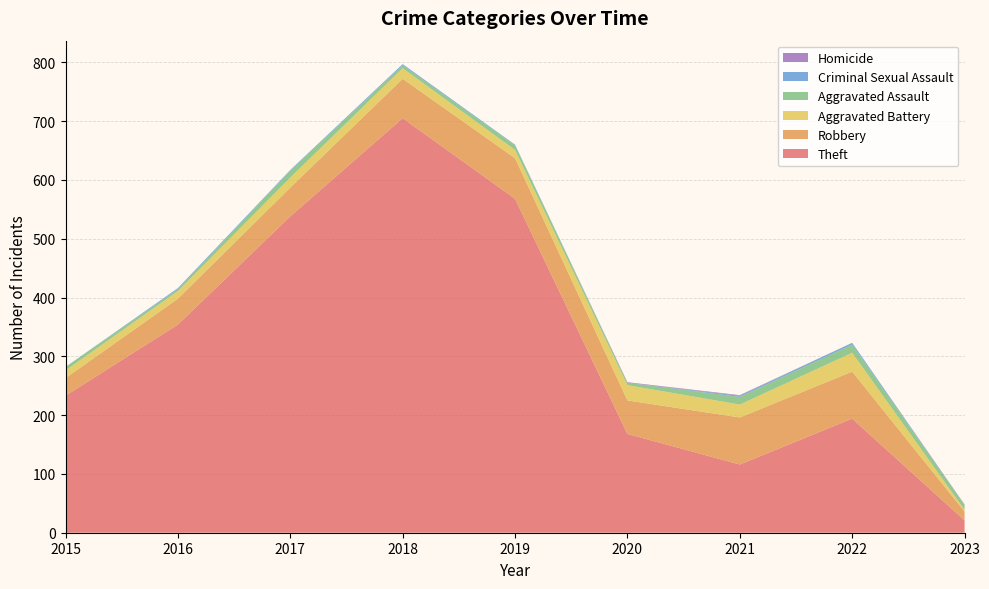

Reading right to left, extract all data points from this chart.

Theft: 2023=21	2022=194	2021=116	2020=168	2019=568	2018=705	2017=538	2016=354	2015=233
Robbery: 2023=15	2022=80	2021=80	2020=57	2019=69	2018=67	2017=49	2016=44	2015=30
Aggravated Battery: 2023=3	2022=32	2021=22	2020=26	2019=14	2018=18	2017=17	2016=13	2015=13
Aggravated Assault: 2023=8	2022=14	2021=13	2020=4	2019=8	2018=5	2017=12	2016=3	2015=6
Criminal Sexual Assault: 2023=0	2022=3	2021=2	2020=0	2019=1	2018=2	2017=1	2016=2	2015=0
Homicide: 2023=1	2022=0	2021=1	2020=1	2019=0	2018=0	2017=0	2016=0	2015=0